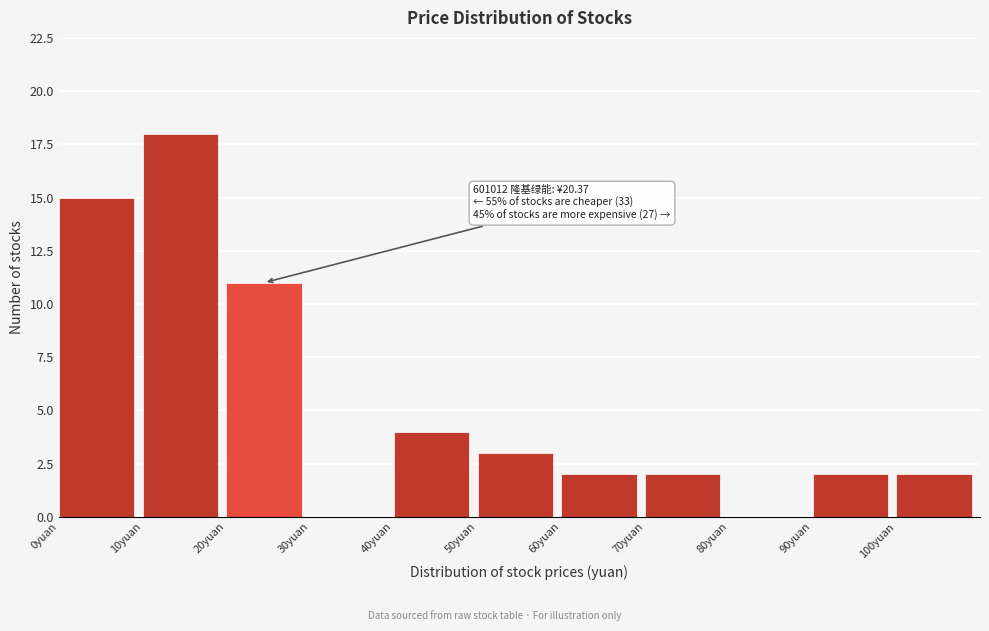

Which range on the x-axis has the tallest bar?

10 to 20